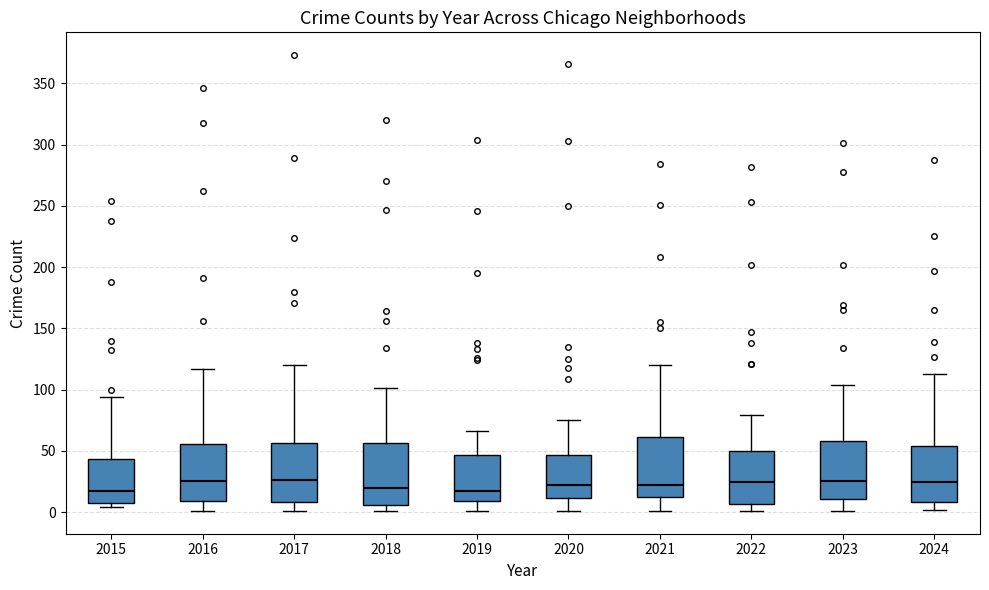

Reading left to right, transcribe this box plot: for each box, give where its median line is, the range the box spans, and where its two whiskers end, as read against the y-axis. The values are not printed on the chart, so give them approximately, as read against the axis.

2015: median 20, box 5 to 45, whiskers 5 (just below the box's lower edge) to 95
2016: median 25, box 10 to 55, whiskers 0 to 115
2017: median 25, box 10 to 55, whiskers 0 to 120
2018: median 20, box 5 to 55, whiskers 0 to 100
2019: median 15, box 10 to 45, whiskers 0 to 65
2020: median 20, box 10 to 45, whiskers 0 to 75
2021: median 20, box 10 to 60, whiskers 0 to 120
2022: median 25, box 5 to 50, whiskers 0 to 80
2023: median 25, box 10 to 60, whiskers 0 to 105
2024: median 25, box 10 to 55, whiskers 0 to 115